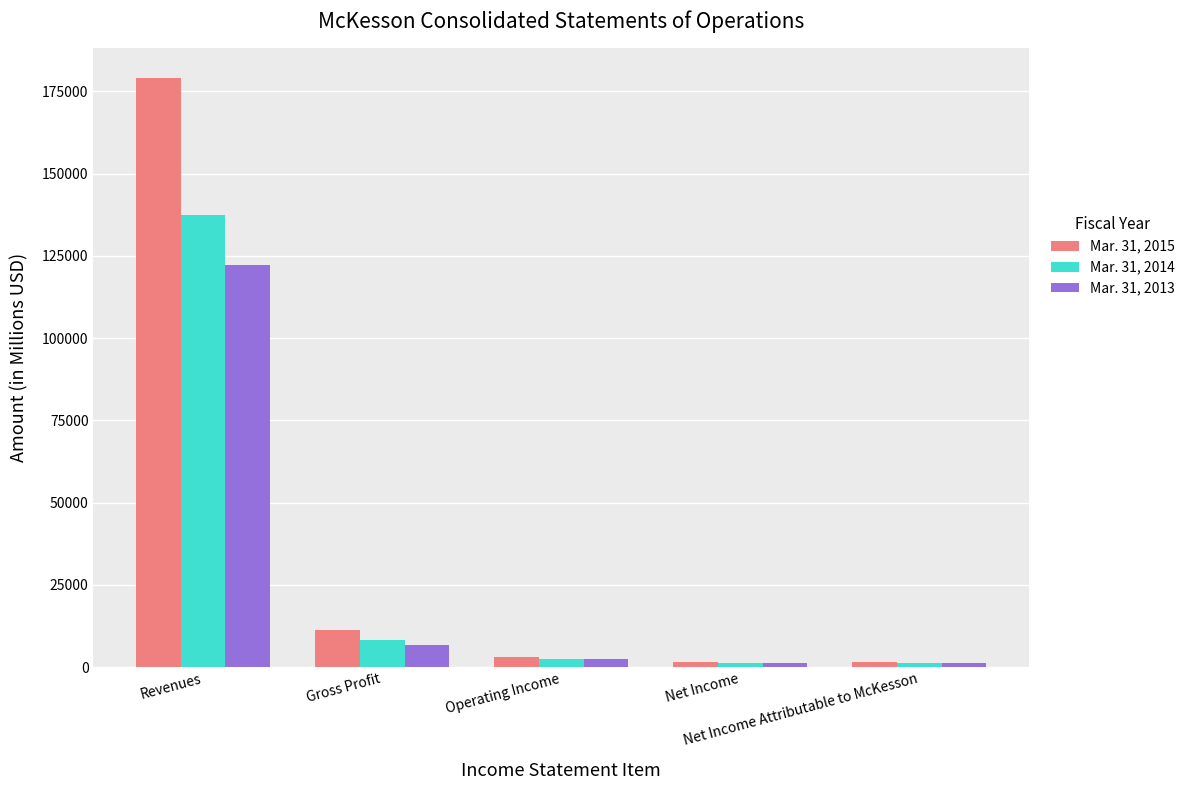

What is the label of the 4th bar from the left?

Net Income